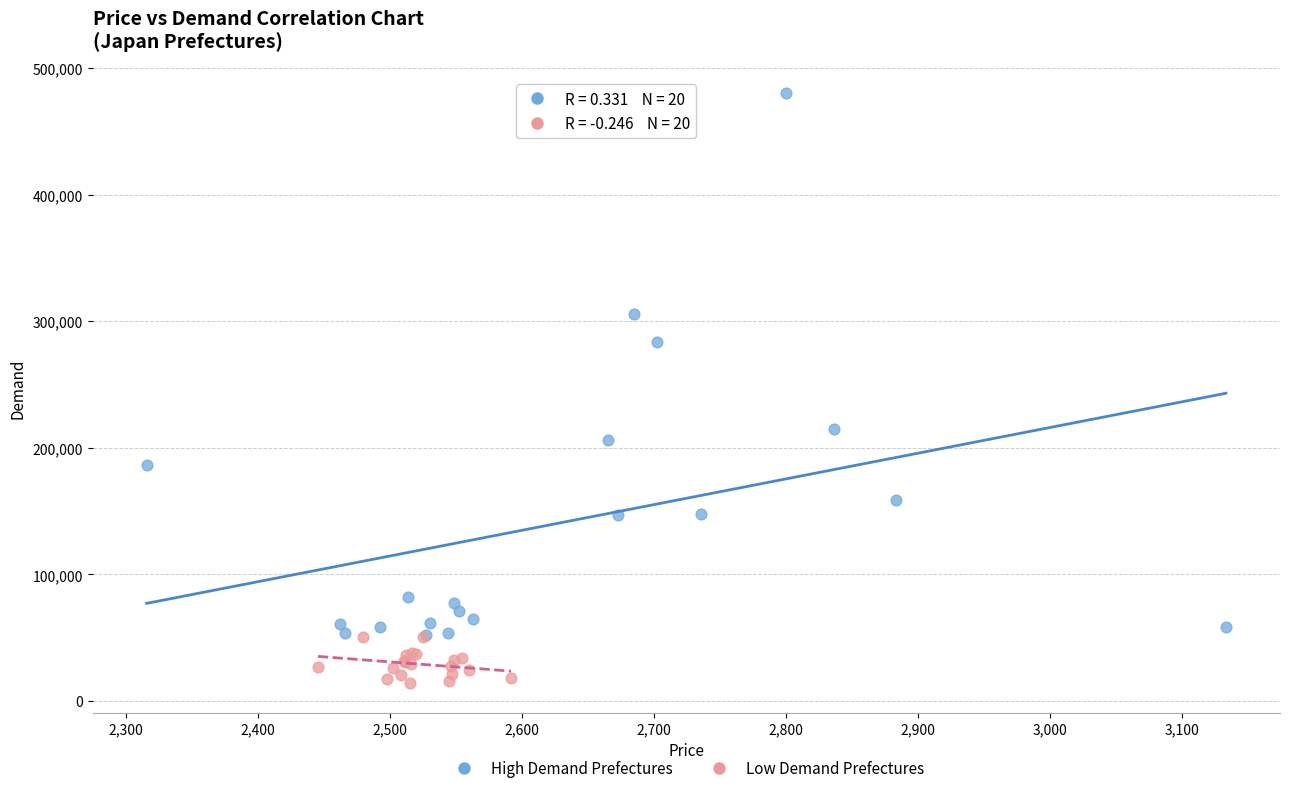

Which series has the widest spread of Y values?

High Demand Prefectures